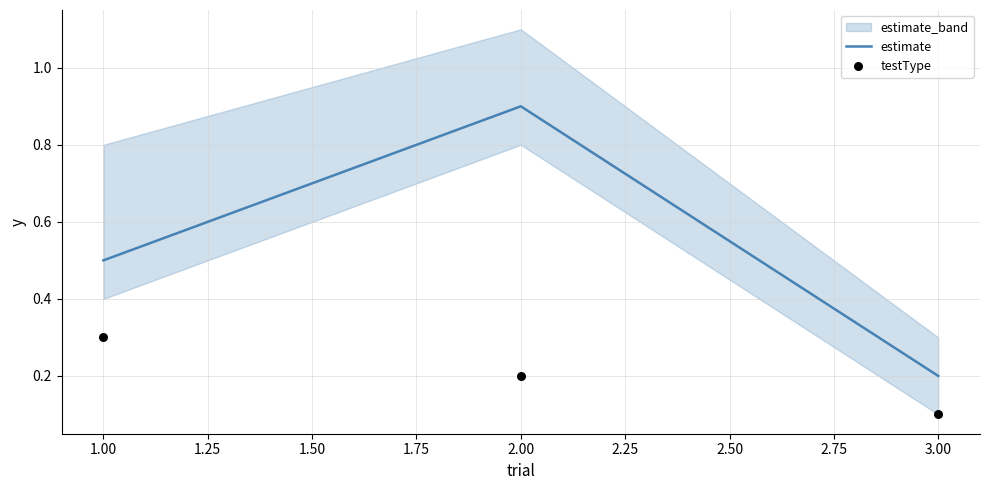

Which series has the widest spread of Y values?

estimate